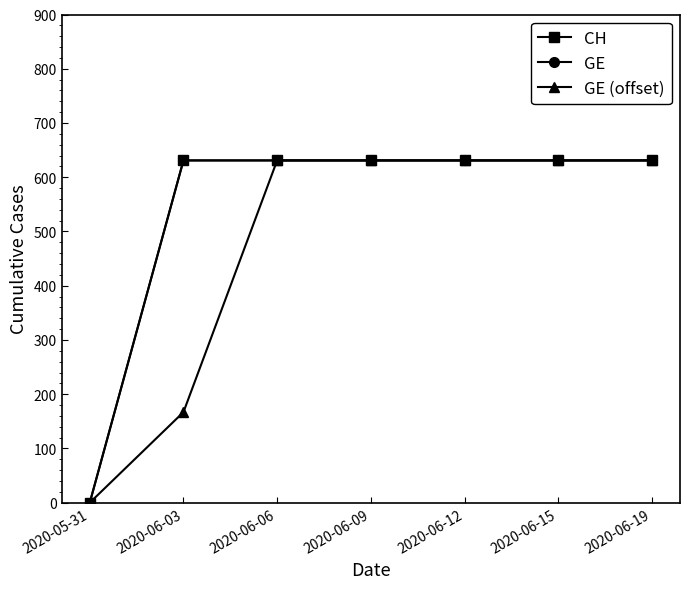

What is the maximum value shown in the chart?

631